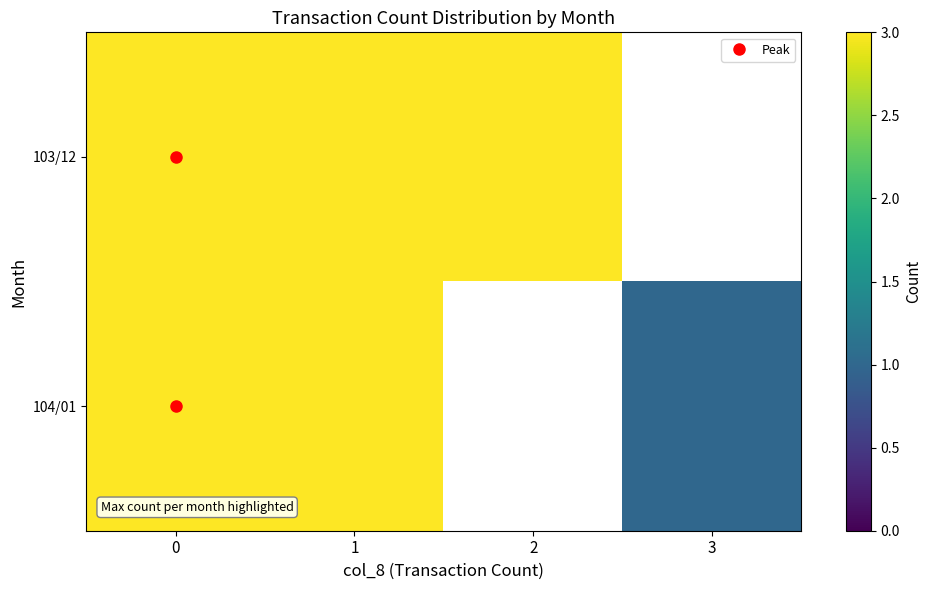

The 104/01 series shows 1.0 at 3. True or false?

True